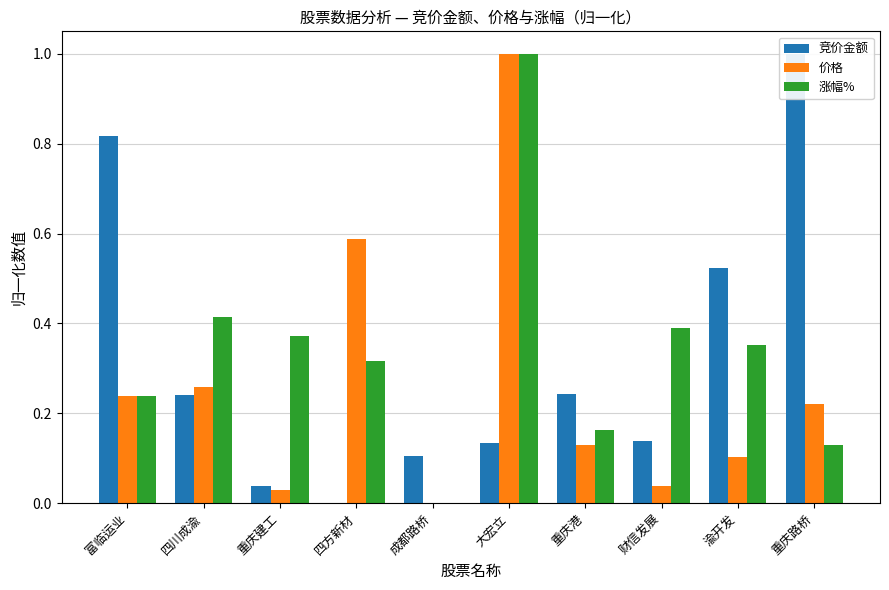

What is the sum of all 价格 values?

2.6